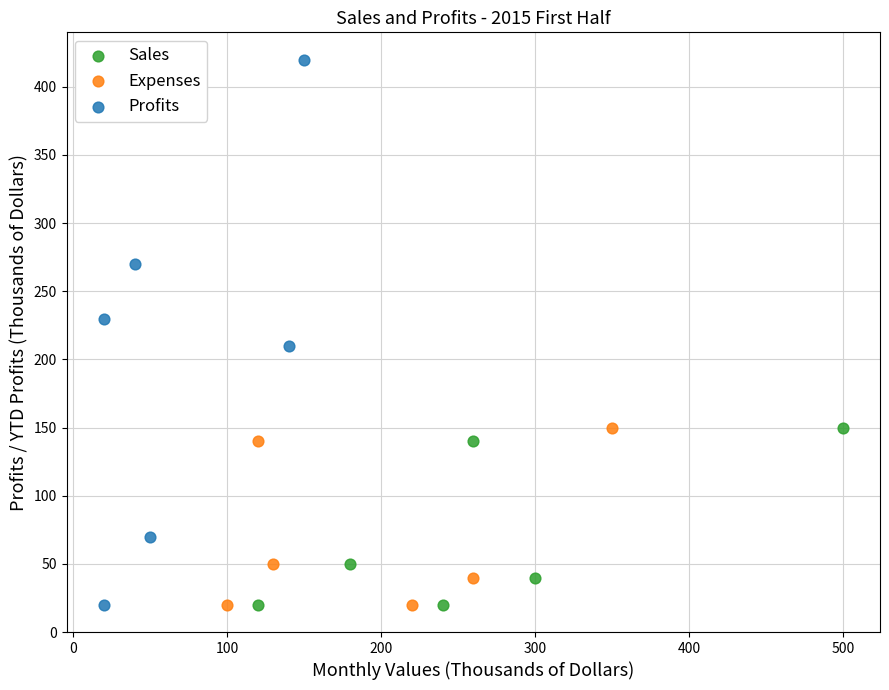

Which series has the widest spread of Y values?

Profits